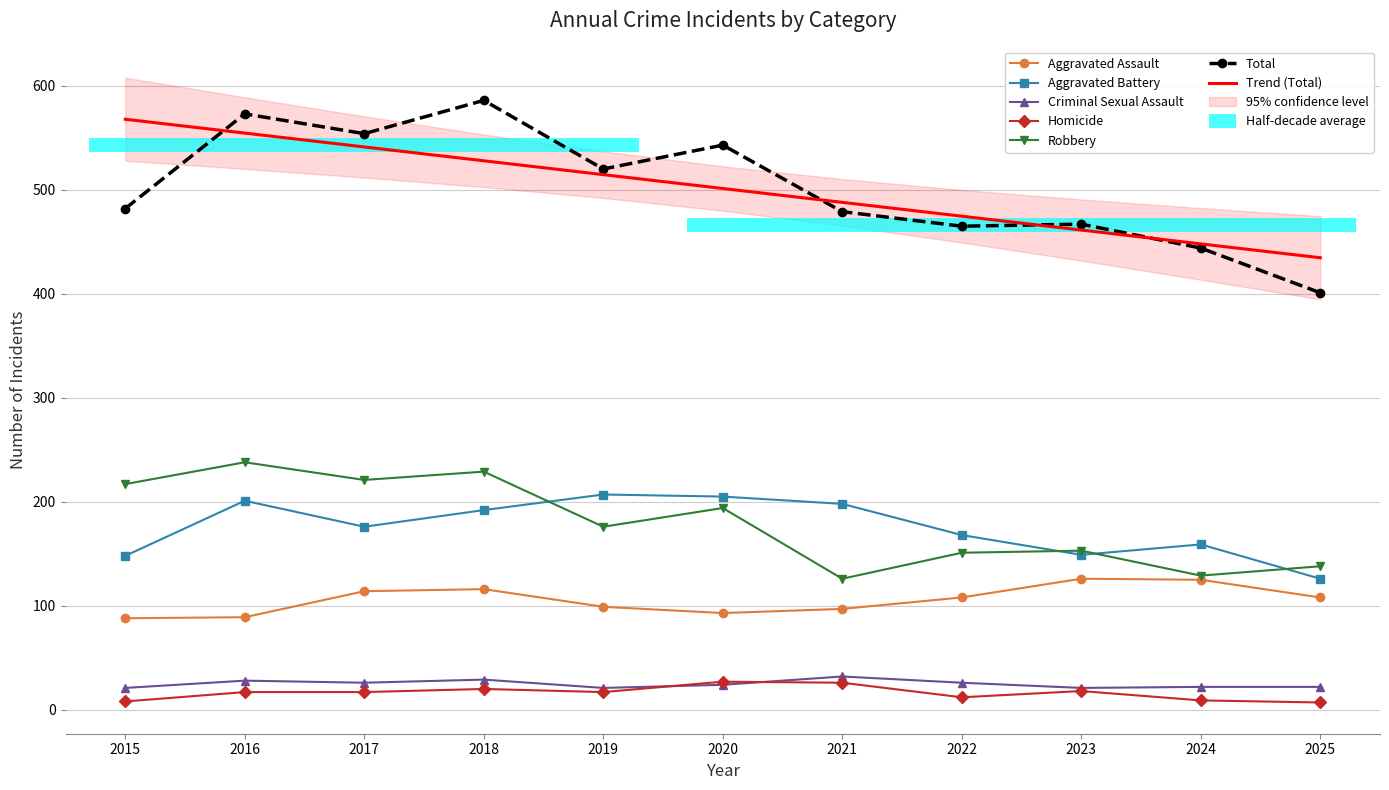

Is this an area chart (filled region under the line)?

No